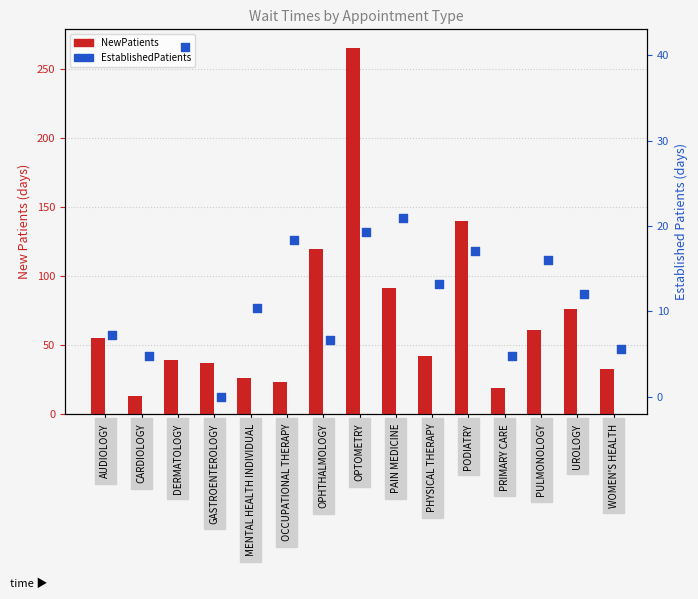

What is the total value across all series at AUDIOLOGY?

62.6